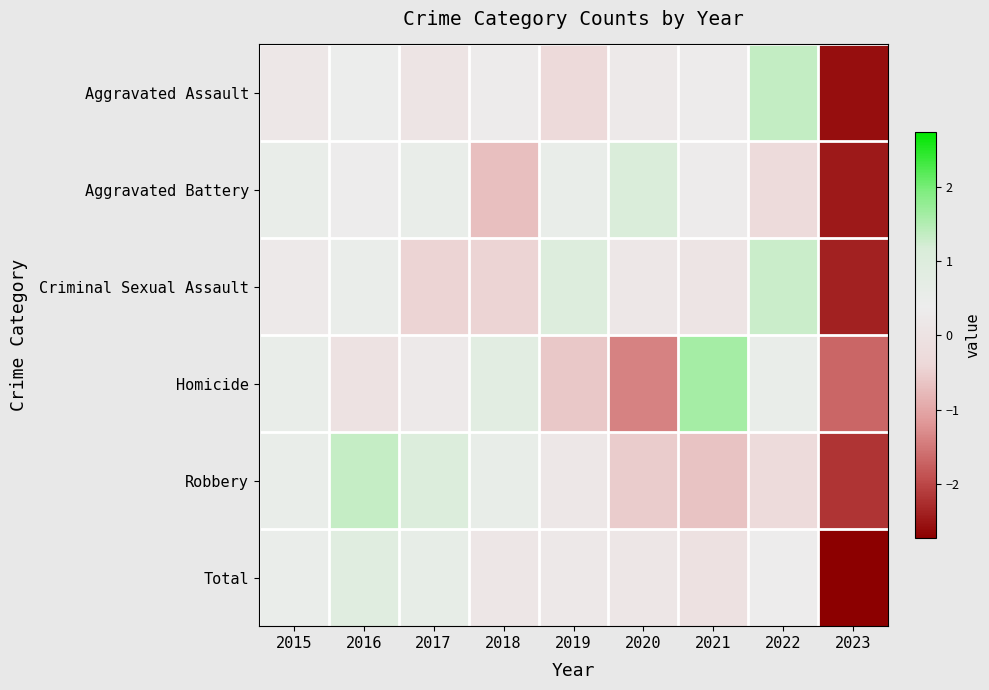

Which label corresponds to the smallest value in the chart?

2023